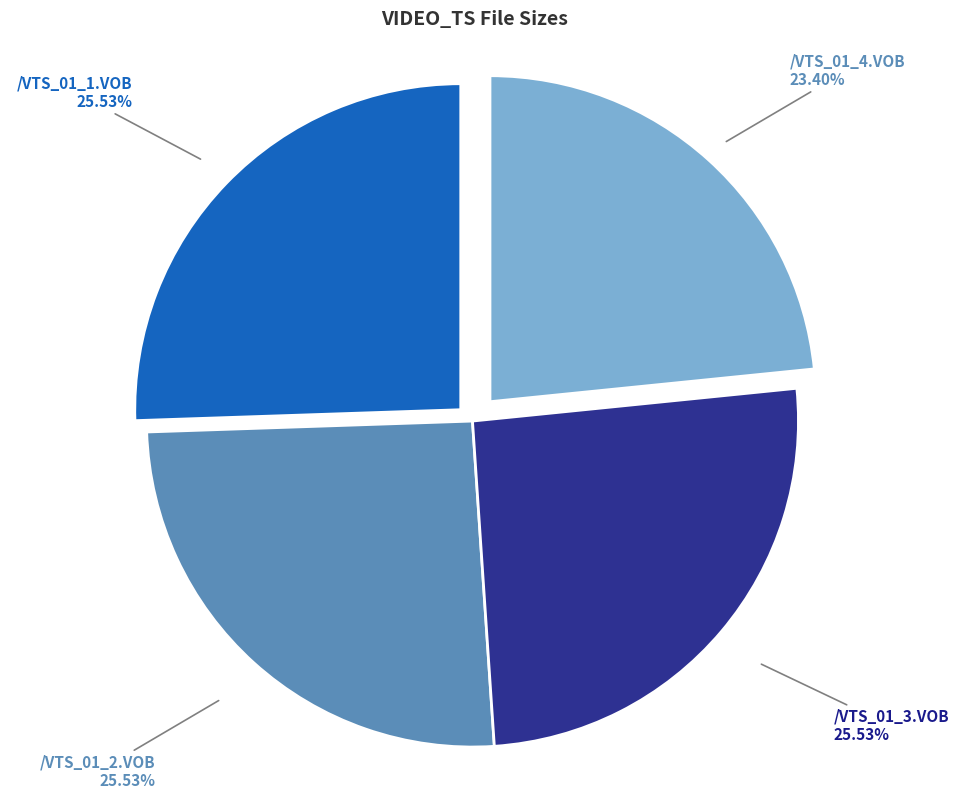

Is there a majority slice in this chart?

No